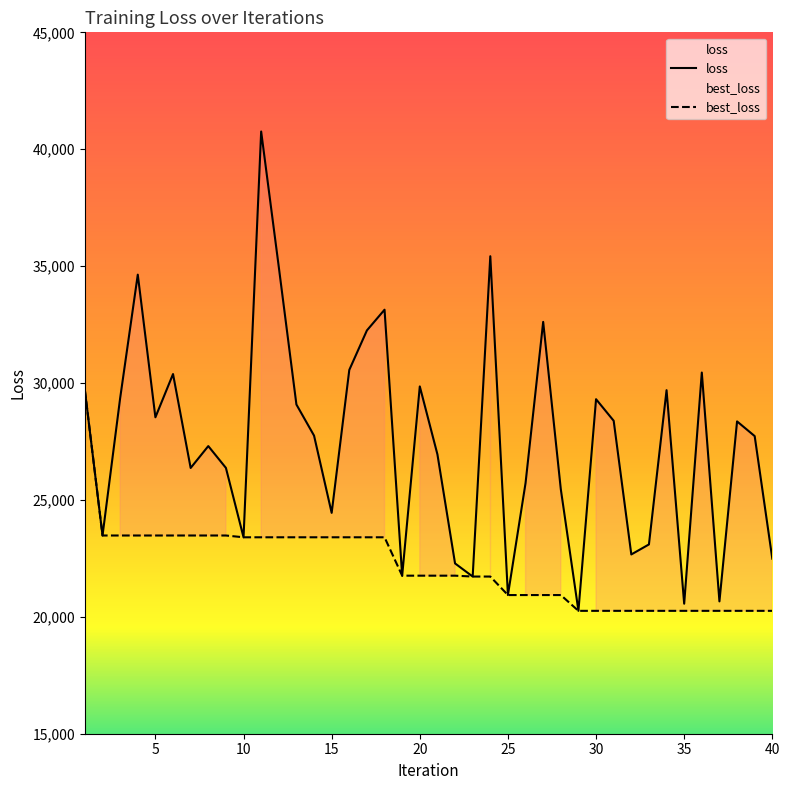

What is the sum of all loss values?

1098837.8